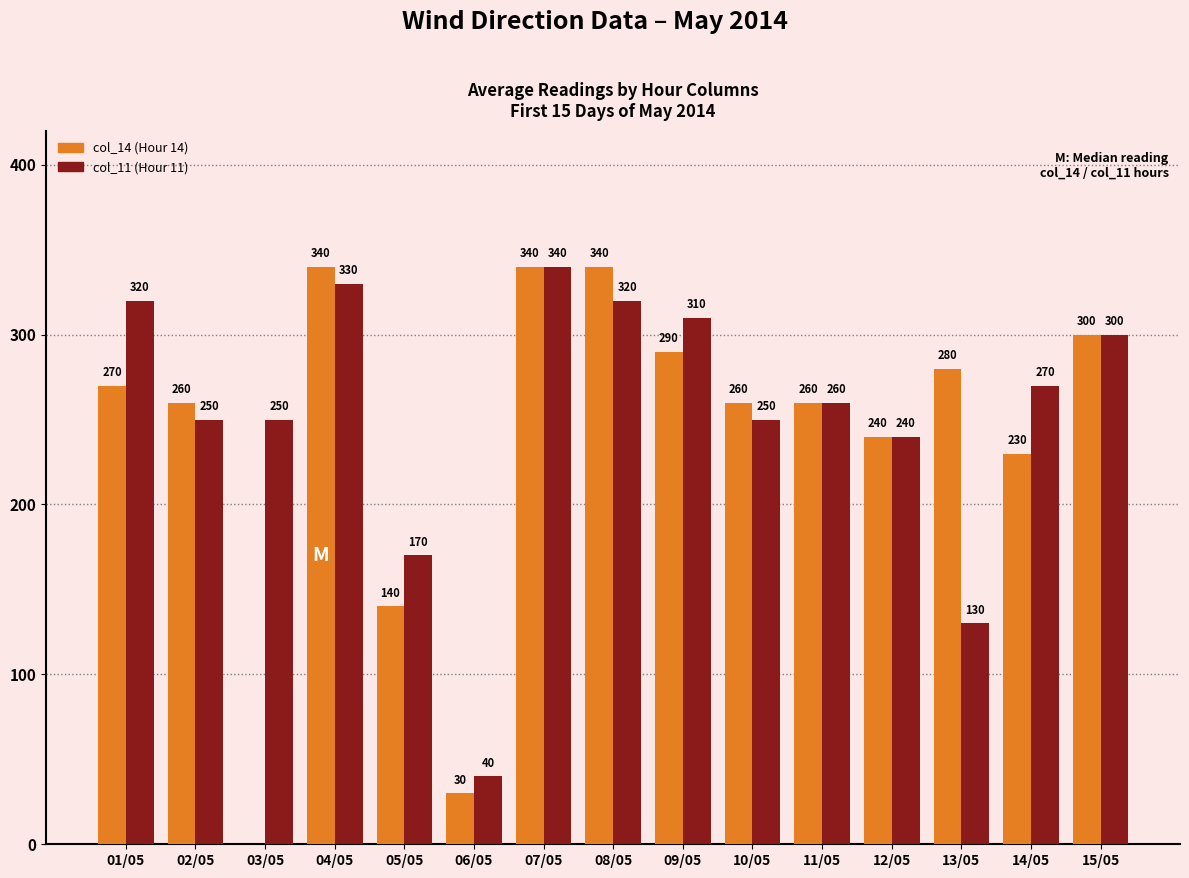

At which category is the sum across all series the highest?

07/05